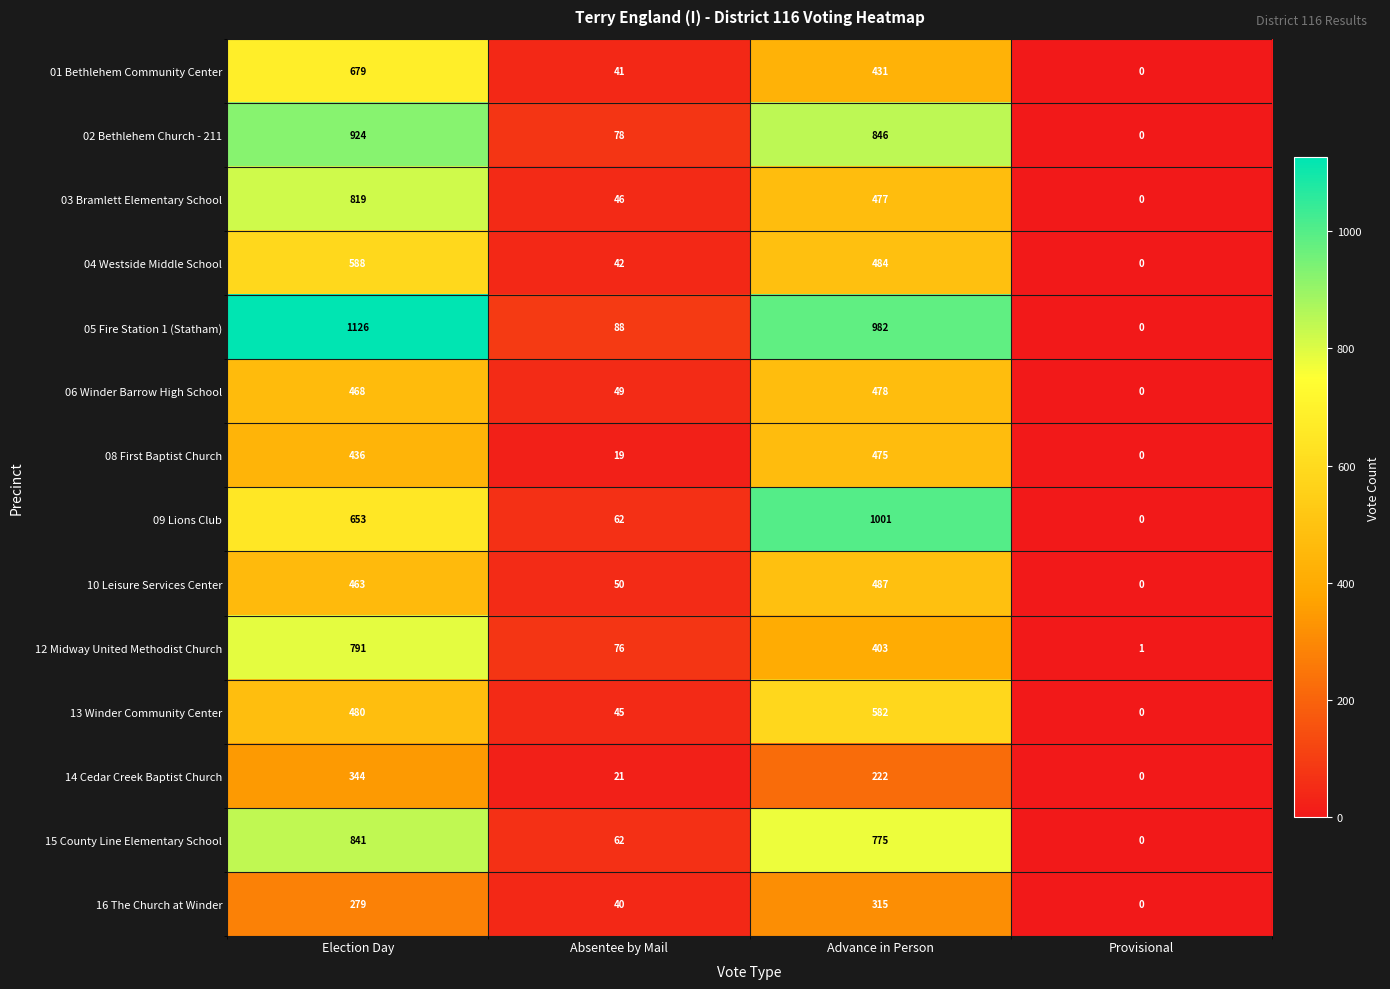

At which label does 15 County Line Elementary School first exceed 775?

Election Day